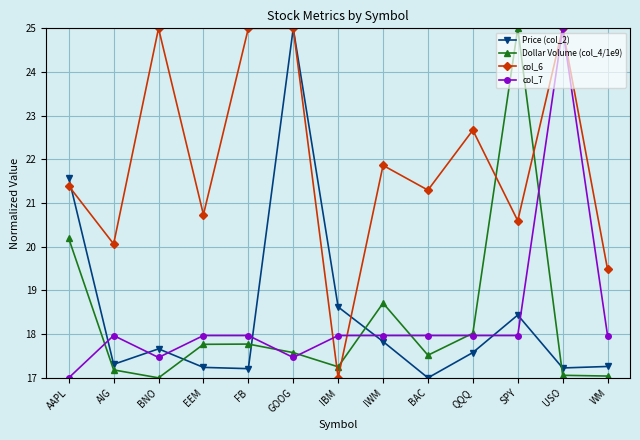

What is the minimum value for col_6?

17.0